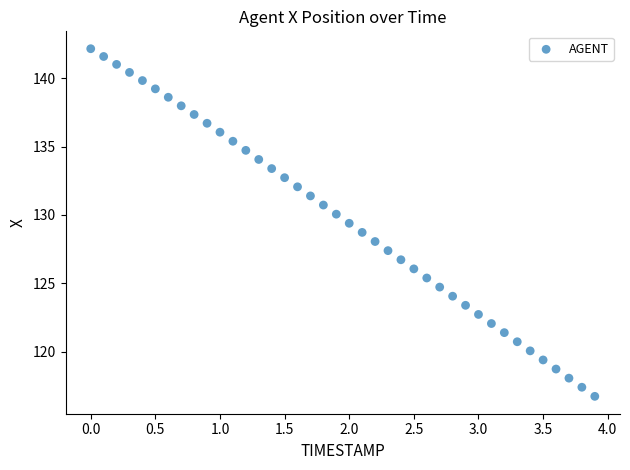

What is the range of Y values (max minus min)?

25.4